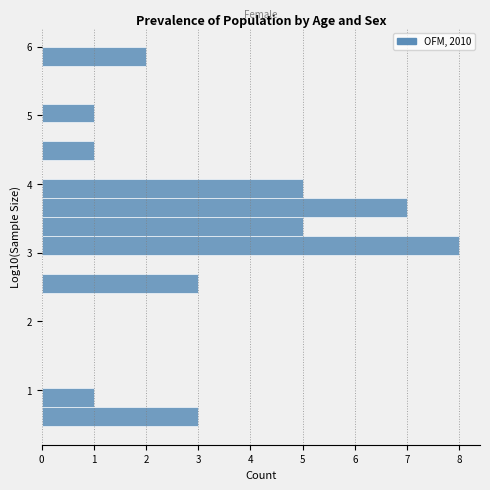

Read against the y-axis, roughly where is the centre of the longest bar?

3.1